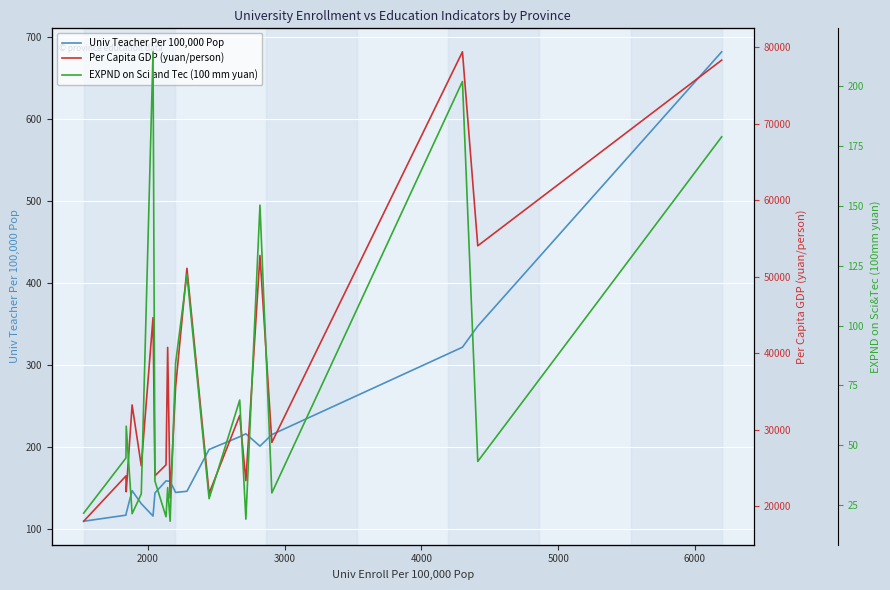

What is the minimum value for Univ Teacher Per 100,000 Pop?

110.0